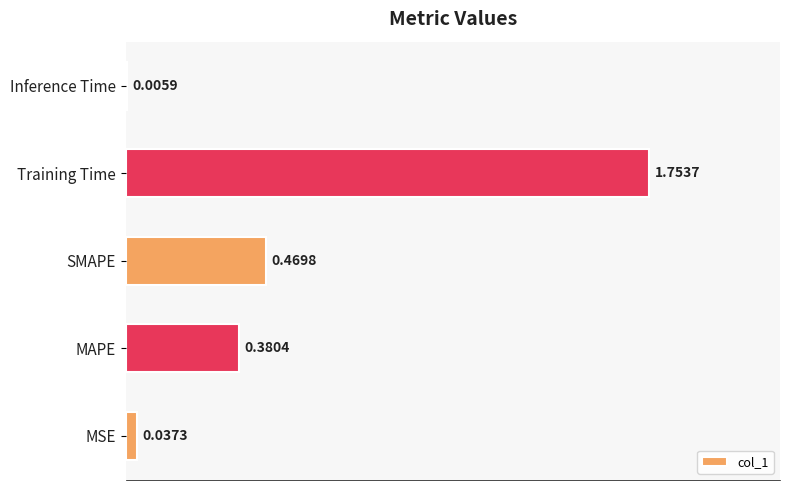

What is the sum of all values?

2.6